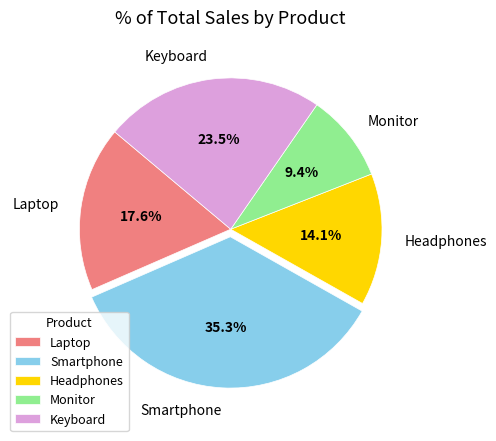

To the nearest percent, what is the difference between the largest and smallest slice percentages?

26%